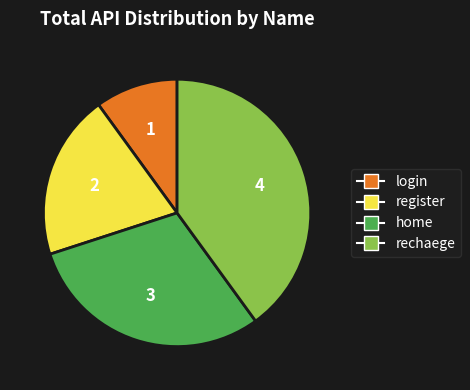

What is the ratio of the value at rechaege to the value at register?

2.0